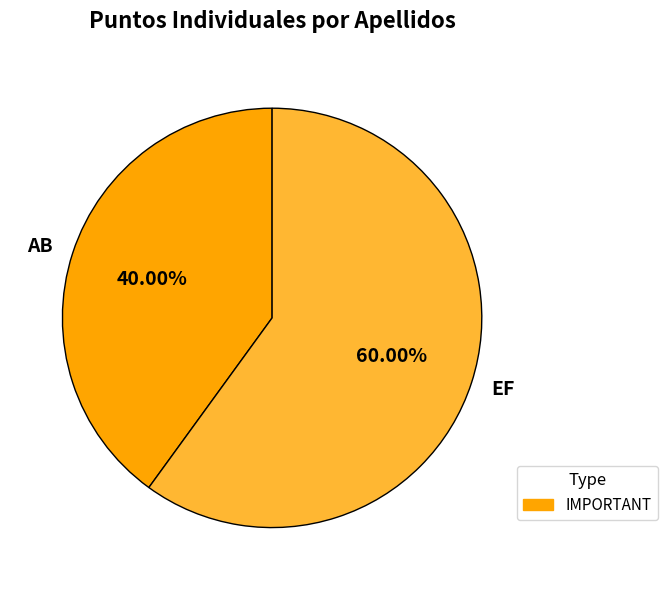

To the nearest percent, what is the difference between the largest and smallest slice percentages?

20%